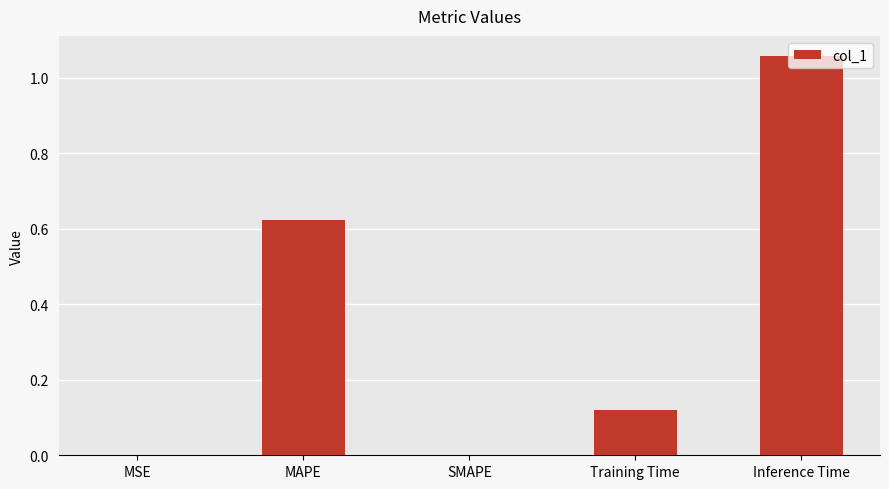

What is the change in value from MAPE to Inference Time?

+0.4